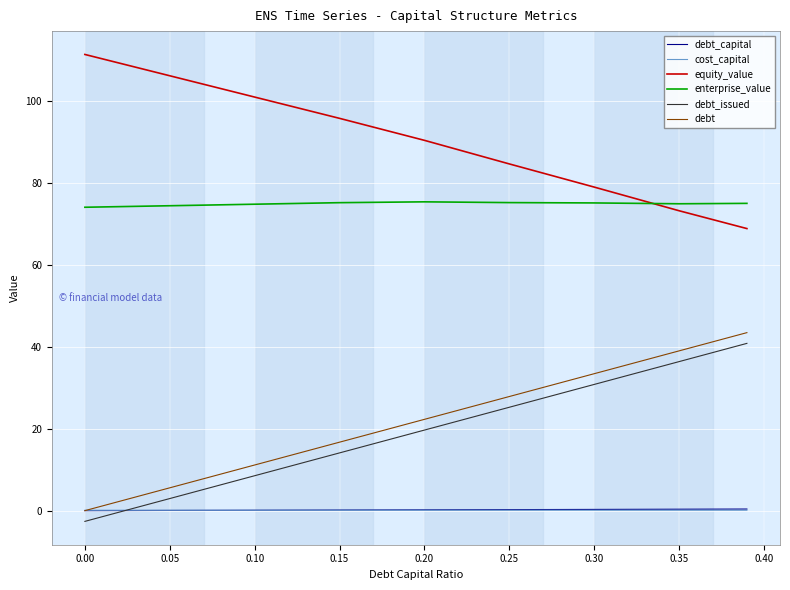

What is the smallest value displayed?

-2.6